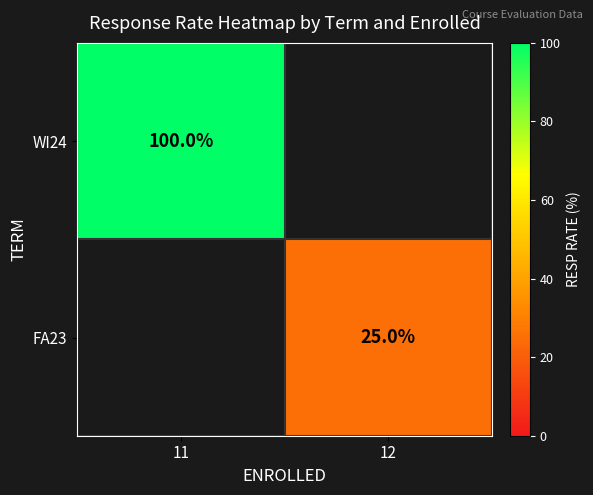

Count the number of categories in the chart.

2